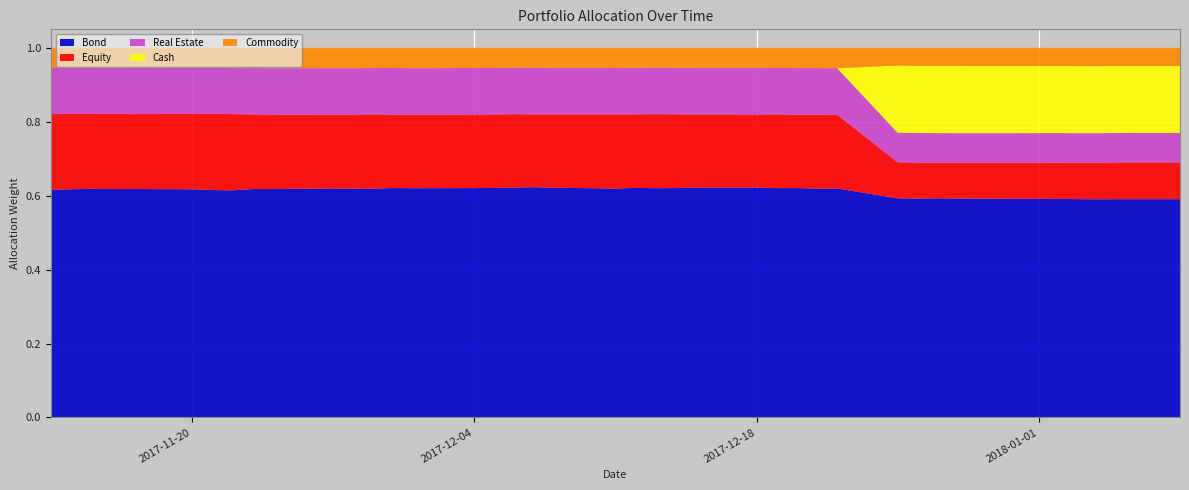

Reading left to right, list all the values displayed in this chart.

Equity: 2017-11-13=0.2	2017-11-14=0.2	2017-11-15=0.2	2017-11-16=0.2	2017-11-17=0.2	2017-11-20=0.2	2017-11-21=0.2	2017-11-22=0.2	2017-11-23=0.2	2017-11-24=0.2	2017-11-27=0.2	2017-11-28=0.2	2017-11-29=0.2	2017-11-30=0.2	2017-12-01=0.2	2017-12-04=0.2	2017-12-05=0.2	2017-12-06=0.2	2017-12-07=0.2	2017-12-08=0.2	2017-12-11=0.2	2017-12-12=0.2	2017-12-13=0.2	2017-12-14=0.2	2017-12-15=0.2	2017-12-18=0.2	2017-12-19=0.2	2017-12-20=0.2	2017-12-21=0.2	2017-12-22=0.2	2017-12-25=0.1	2017-12-26=0.1	2017-12-27=0.1	2017-12-28=0.1	2017-12-29=0.1	2018-01-02=0.1	2018-01-03=0.1	2018-01-04=0.1	2018-01-05=0.1	2018-01-08=0.1
Bond: 2017-11-13=0.6	2017-11-14=0.6	2017-11-15=0.6	2017-11-16=0.6	2017-11-17=0.6	2017-11-20=0.6	2017-11-21=0.6	2017-11-22=0.6	2017-11-23=0.6	2017-11-24=0.6	2017-11-27=0.6	2017-11-28=0.6	2017-11-29=0.6	2017-11-30=0.6	2017-12-01=0.6	2017-12-04=0.6	2017-12-05=0.6	2017-12-06=0.6	2017-12-07=0.6	2017-12-08=0.6	2017-12-11=0.6	2017-12-12=0.6	2017-12-13=0.6	2017-12-14=0.6	2017-12-15=0.6	2017-12-18=0.6	2017-12-19=0.6	2017-12-20=0.6	2017-12-21=0.6	2017-12-22=0.6	2017-12-25=0.6	2017-12-26=0.6	2017-12-27=0.6	2017-12-28=0.6	2017-12-29=0.6	2018-01-02=0.6	2018-01-03=0.6	2018-01-04=0.6	2018-01-05=0.6	2018-01-08=0.6
Commodity: 2017-11-13=0.1	2017-11-14=0.1	2017-11-15=0.1	2017-11-16=0.1	2017-11-17=0.1	2017-11-20=0.1	2017-11-21=0.1	2017-11-22=0.1	2017-11-23=0.1	2017-11-24=0.1	2017-11-27=0.1	2017-11-28=0.1	2017-11-29=0.1	2017-11-30=0.1	2017-12-01=0.1	2017-12-04=0.1	2017-12-05=0.1	2017-12-06=0.1	2017-12-07=0.1	2017-12-08=0.1	2017-12-11=0.1	2017-12-12=0.1	2017-12-13=0.1	2017-12-14=0.1	2017-12-15=0.1	2017-12-18=0.1	2017-12-19=0.1	2017-12-20=0.1	2017-12-21=0.1	2017-12-22=0.1	2017-12-25=0.0	2017-12-26=0.0	2017-12-27=0.0	2017-12-28=0.0	2017-12-29=0.0	2018-01-02=0.0	2018-01-03=0.0	2018-01-04=0.0	2018-01-05=0.0	2018-01-08=0.0
Real Estate: 2017-11-13=0.1	2017-11-14=0.1	2017-11-15=0.1	2017-11-16=0.1	2017-11-17=0.1	2017-11-20=0.1	2017-11-21=0.1	2017-11-22=0.1	2017-11-23=0.1	2017-11-24=0.1	2017-11-27=0.1	2017-11-28=0.1	2017-11-29=0.1	2017-11-30=0.1	2017-12-01=0.1	2017-12-04=0.1	2017-12-05=0.1	2017-12-06=0.1	2017-12-07=0.1	2017-12-08=0.1	2017-12-11=0.1	2017-12-12=0.1	2017-12-13=0.1	2017-12-14=0.1	2017-12-15=0.1	2017-12-18=0.1	2017-12-19=0.1	2017-12-20=0.1	2017-12-21=0.1	2017-12-22=0.1	2017-12-25=0.1	2017-12-26=0.1	2017-12-27=0.1	2017-12-28=0.1	2017-12-29=0.1	2018-01-02=0.1	2018-01-03=0.1	2018-01-04=0.1	2018-01-05=0.1	2018-01-08=0.1
Cash: 2017-11-13=0.0	2017-11-14=0.0	2017-11-15=0.0	2017-11-16=0.0	2017-11-17=0.0	2017-11-20=0.0	2017-11-21=0.0	2017-11-22=0.0	2017-11-23=0.0	2017-11-24=0.0	2017-11-27=0.0	2017-11-28=0.0	2017-11-29=0.0	2017-11-30=0.0	2017-12-01=0.0	2017-12-04=0.0	2017-12-05=0.0	2017-12-06=0.0	2017-12-07=0.0	2017-12-08=0.0	2017-12-11=0.0	2017-12-12=0.0	2017-12-13=0.0	2017-12-14=0.0	2017-12-15=0.0	2017-12-18=0.0	2017-12-19=0.0	2017-12-20=0.0	2017-12-21=0.0	2017-12-22=0.0	2017-12-25=0.2	2017-12-26=0.2	2017-12-27=0.2	2017-12-28=0.2	2017-12-29=0.2	2018-01-02=0.2	2018-01-03=0.2	2018-01-04=0.2	2018-01-05=0.2	2018-01-08=0.2